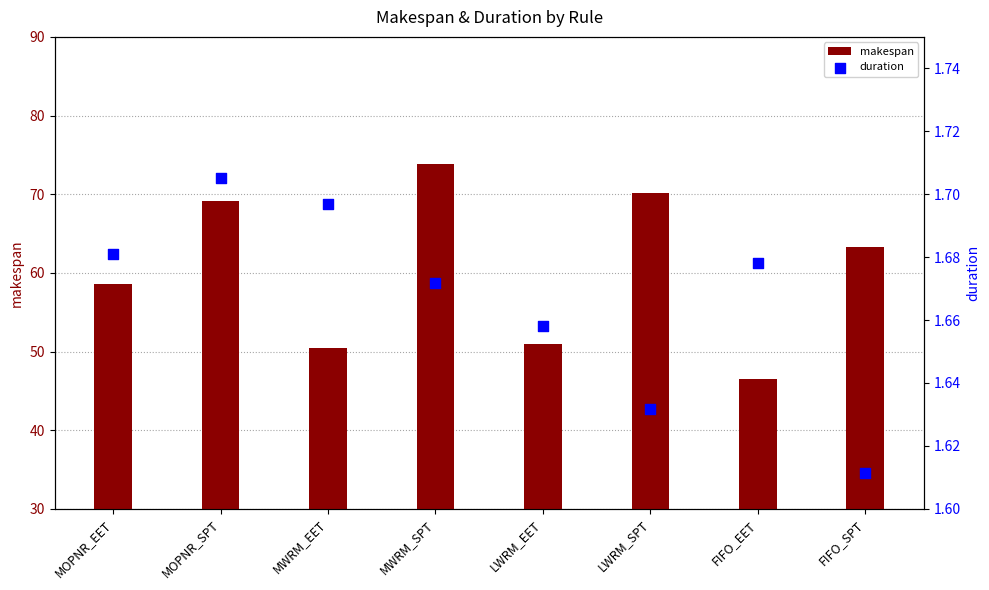

Which series reaches the maximum Y coordinate?

makespan